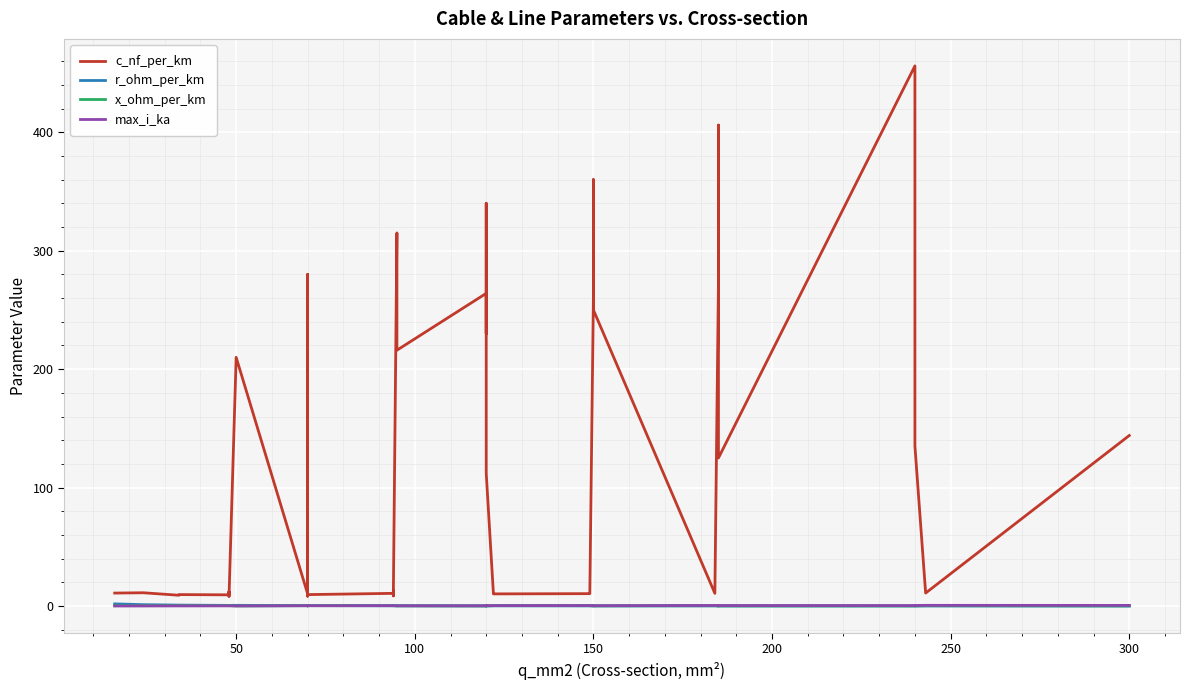

True or false: x_ohm_per_km has more than 0 points higher than both neighbors.

True